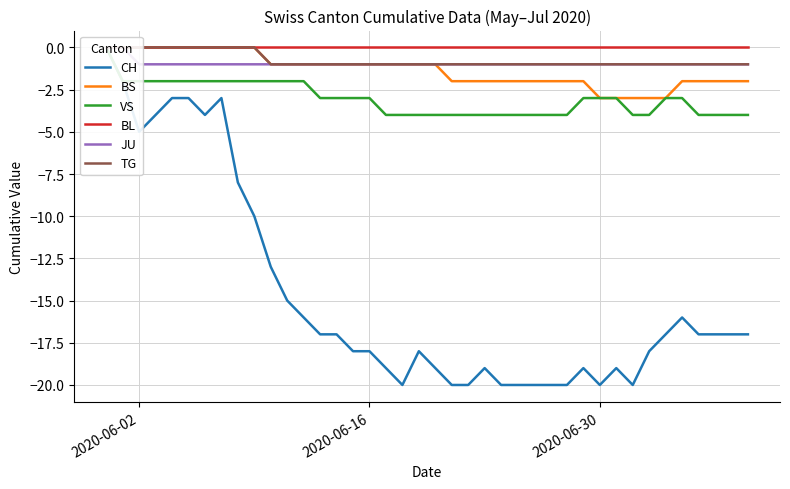

What are all the series names shown in the legend?

CH, BS, VS, BL, JU, TG